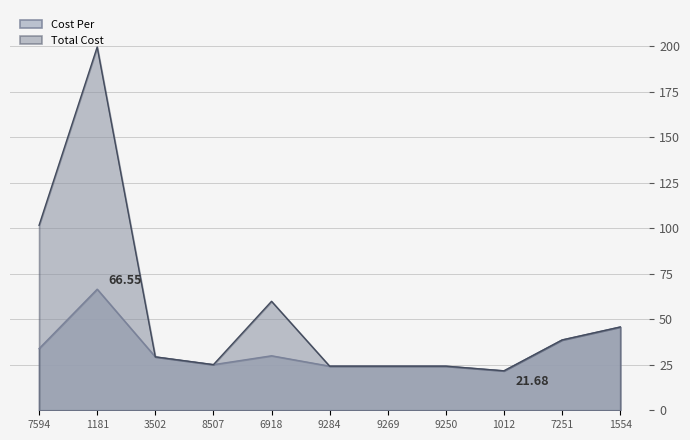

Between 7594 and 3502, which series saw the biggest shift?

Total Cost